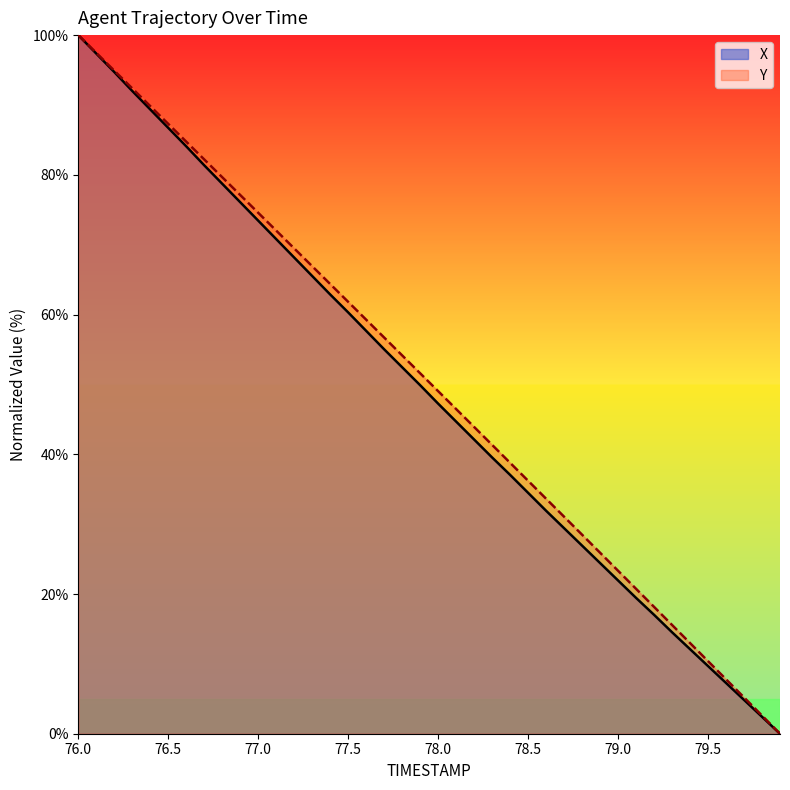

Which series changed the most between 78.5 and 79.5?

Y